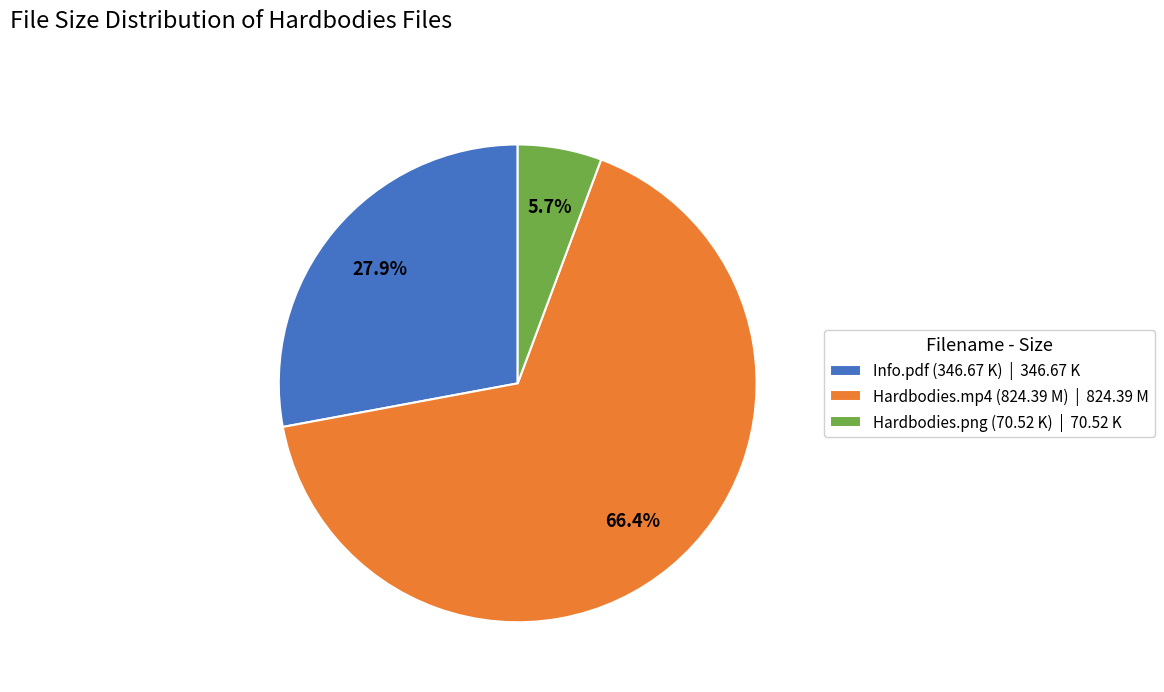

Is there any slice that represents more than half of the pie?

Yes